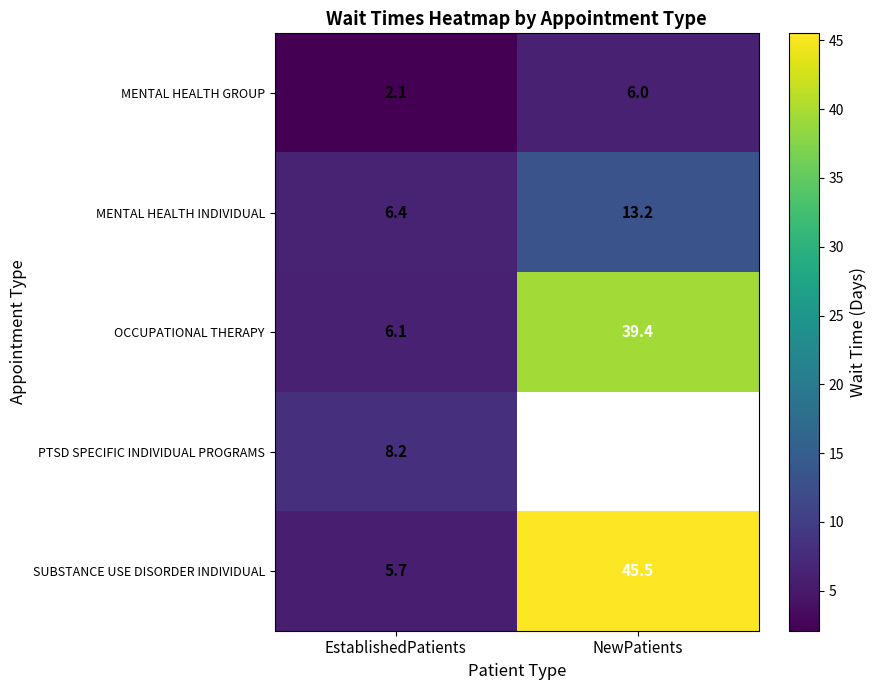

List the labels in order of SUBSTANCE USE DISORDER INDIVIDUAL value, largest first.

NewPatients, EstablishedPatients